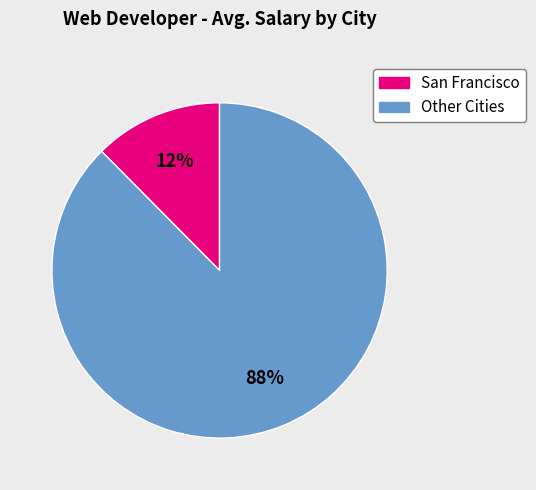

To the nearest percent, what is the average slice percentage?

50%